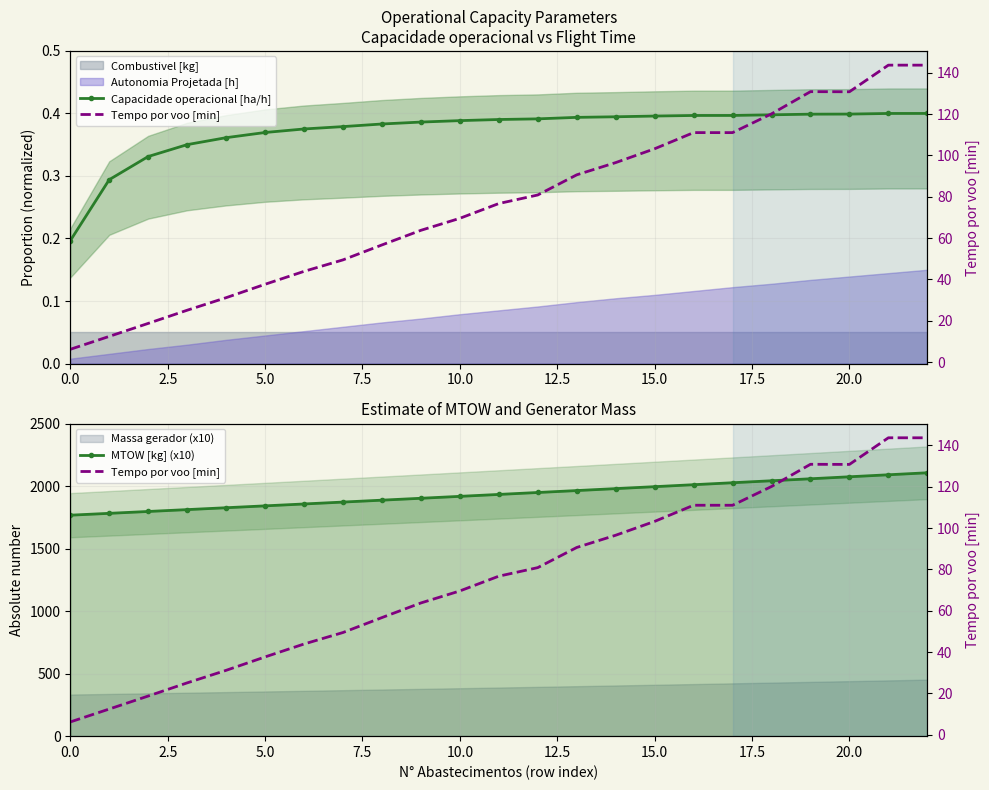

True or false: Capacidade operacional [ha/h] and Tempo por voo [min] intersect in this chart.

False